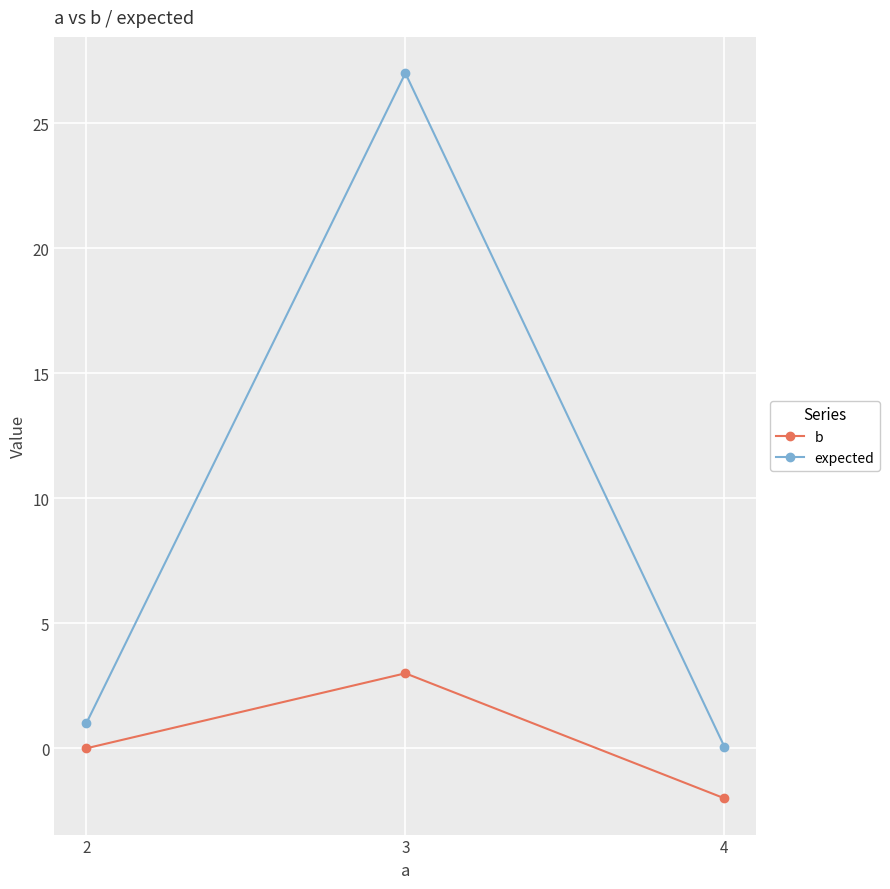

What is the total value across all series at 2?

1.0